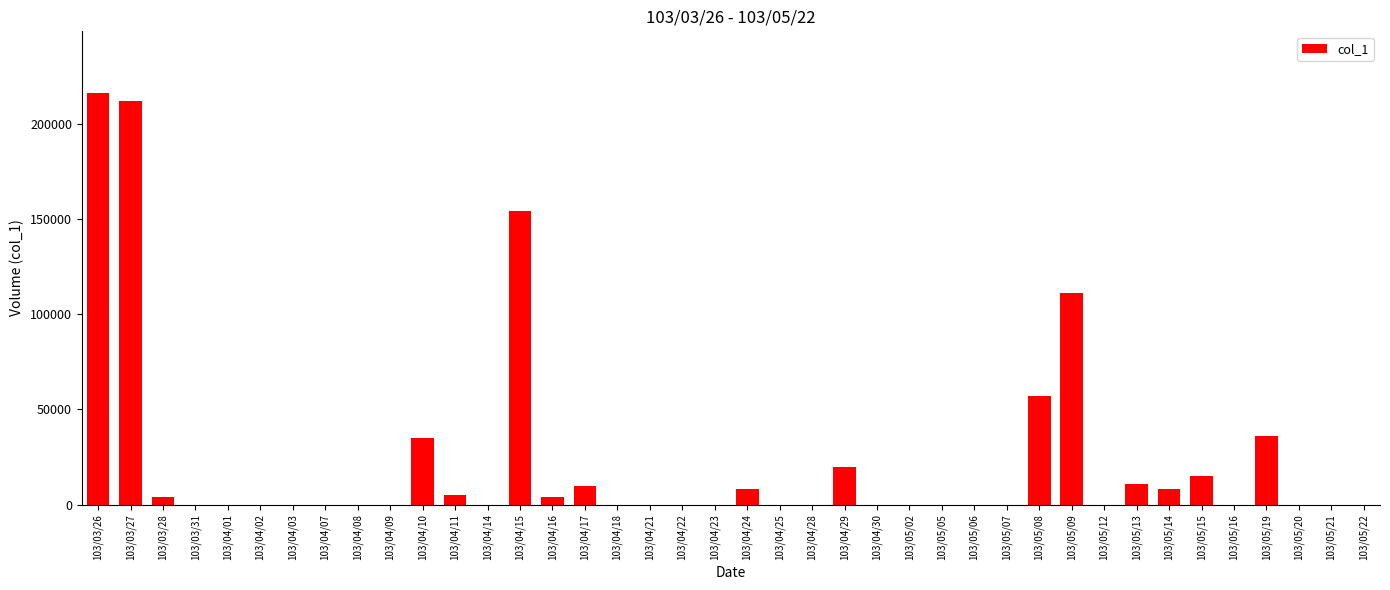

Are the bars horizontal?

No